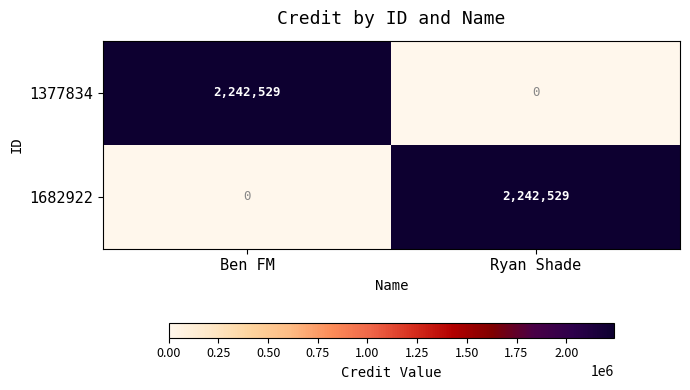

Read the 1682922 value at Ryan Shade.

2242529